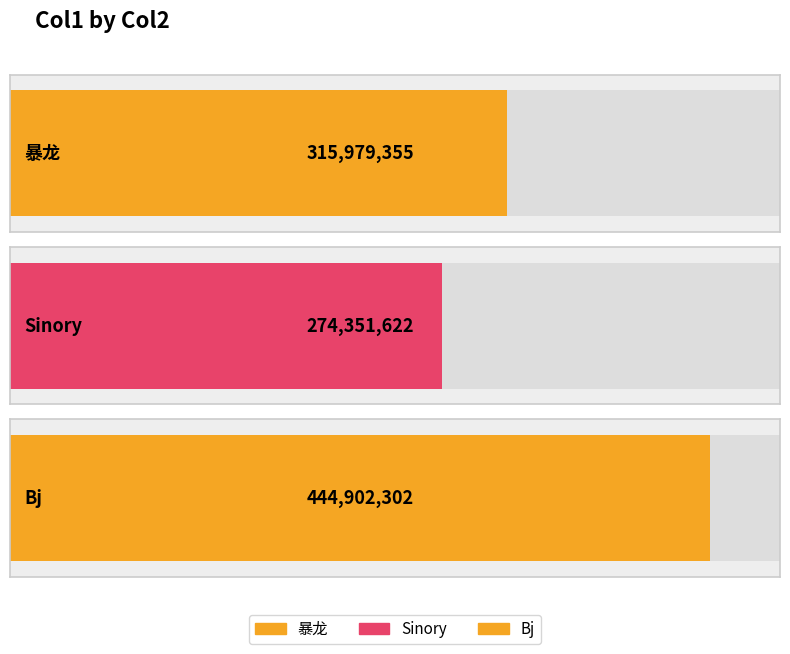

Which category has the lowest value across all series?

Sinory